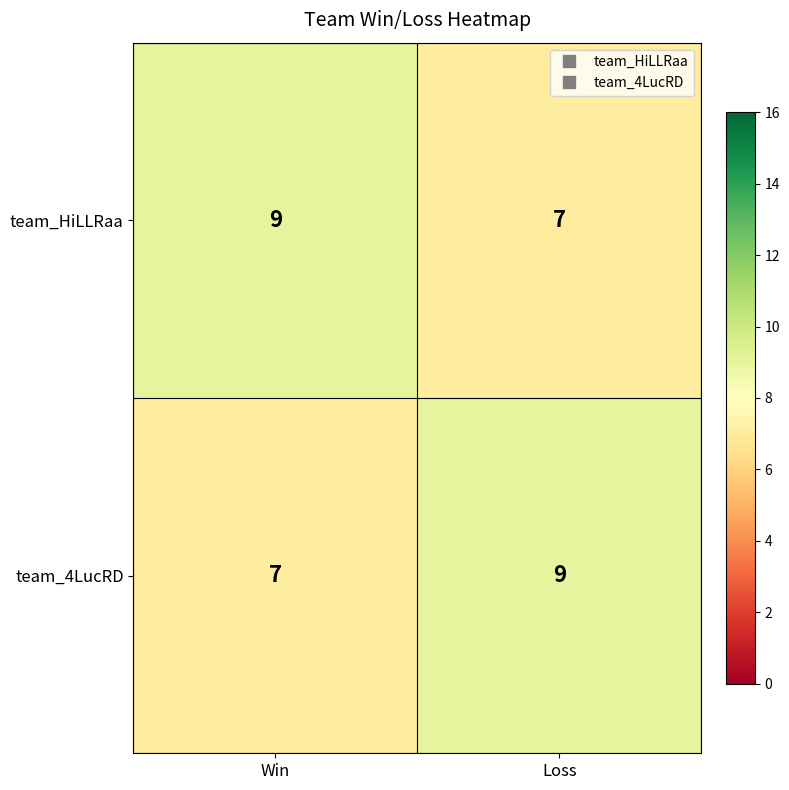

Is the value of team_HiLLRaa at Win greater than the value of team_4LucRD at Win?

Yes